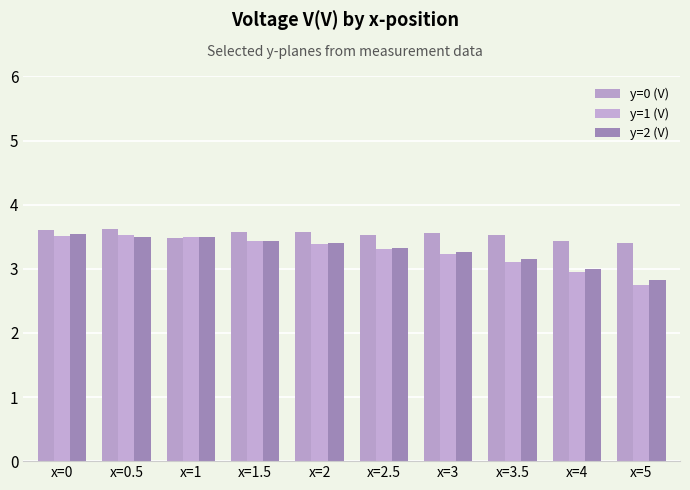

What are all the series names shown in the legend?

y=0 (V), y=1 (V), y=2 (V)